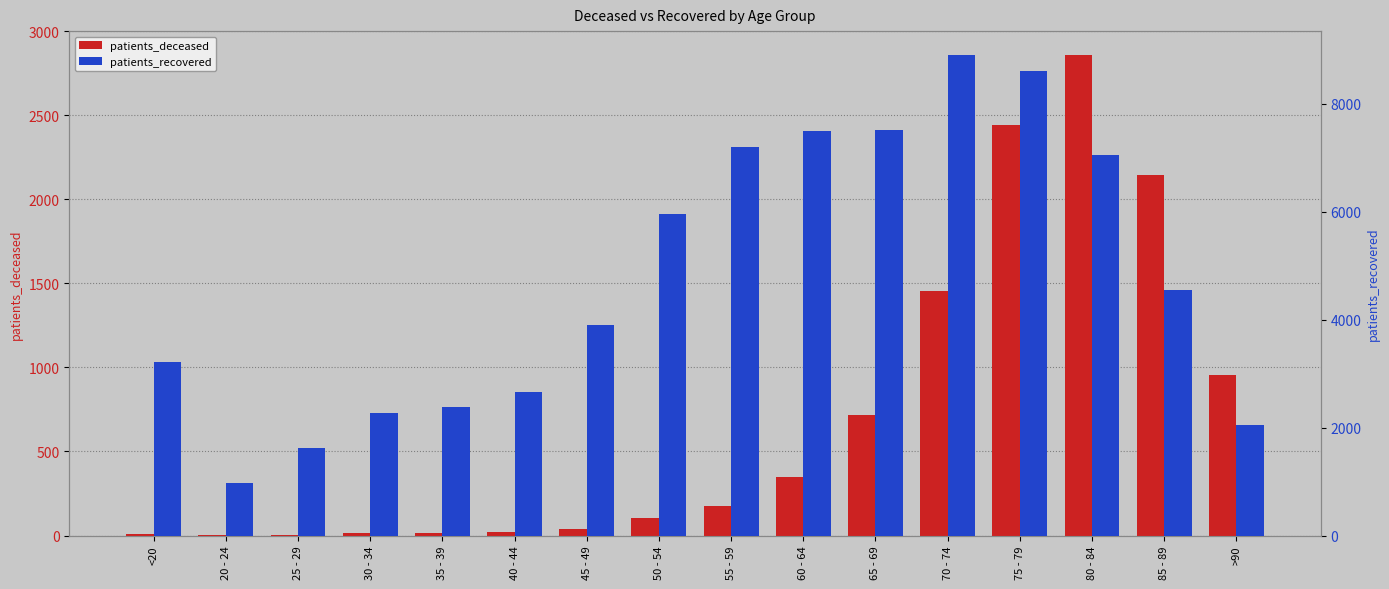

Rank the series by their average value, from lowest to highest.

patients_deceased, patients_recovered